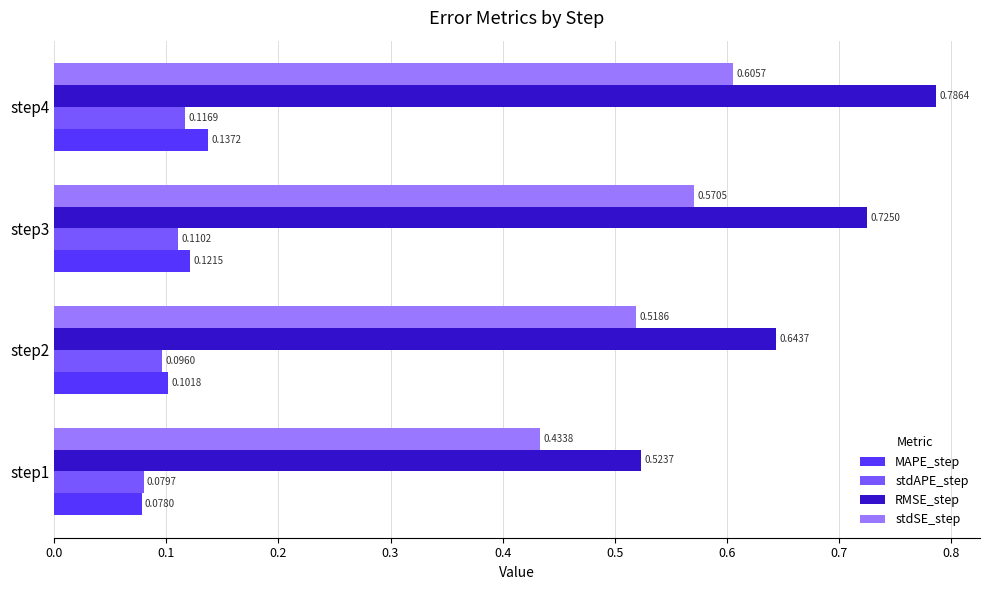

At which category is the sum across all series the highest?

step4